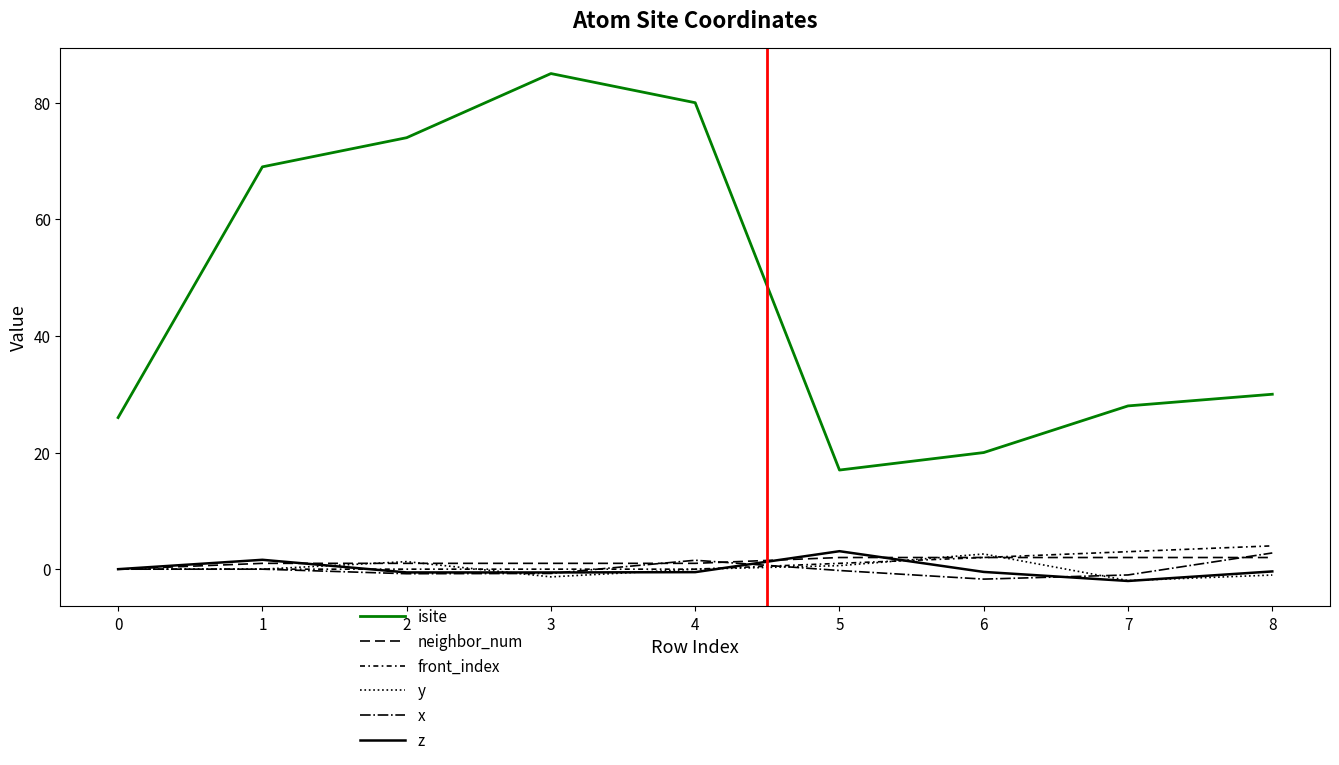

Does the chart display data point markers on the line(s)?

No